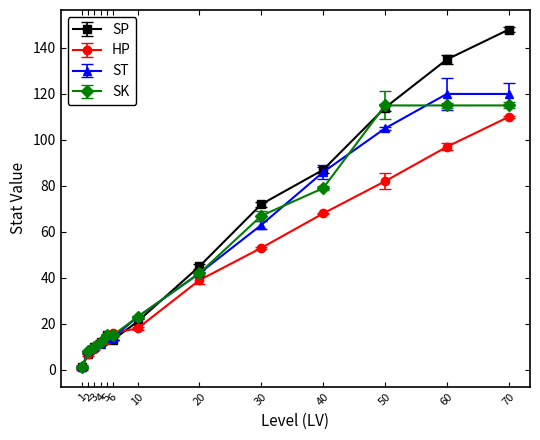

Which category has the lowest value in the ST series?

1